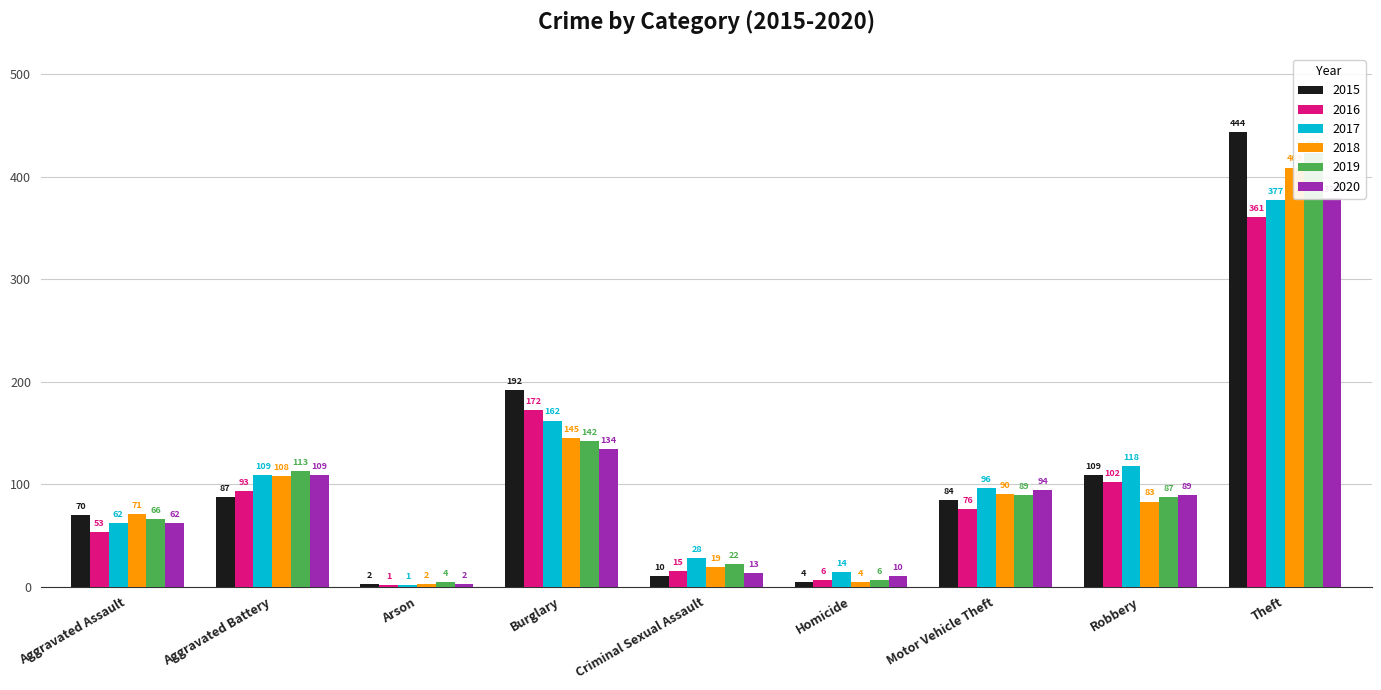

Does the chart contain any negative values?

No